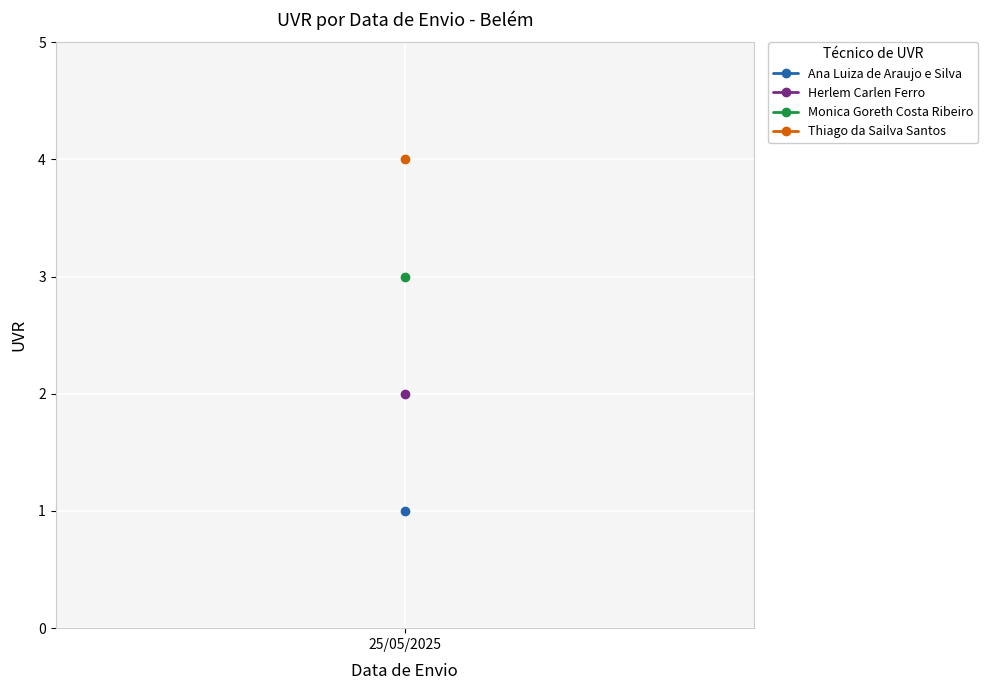

Which category has the lowest value across all series?

25/05/2025